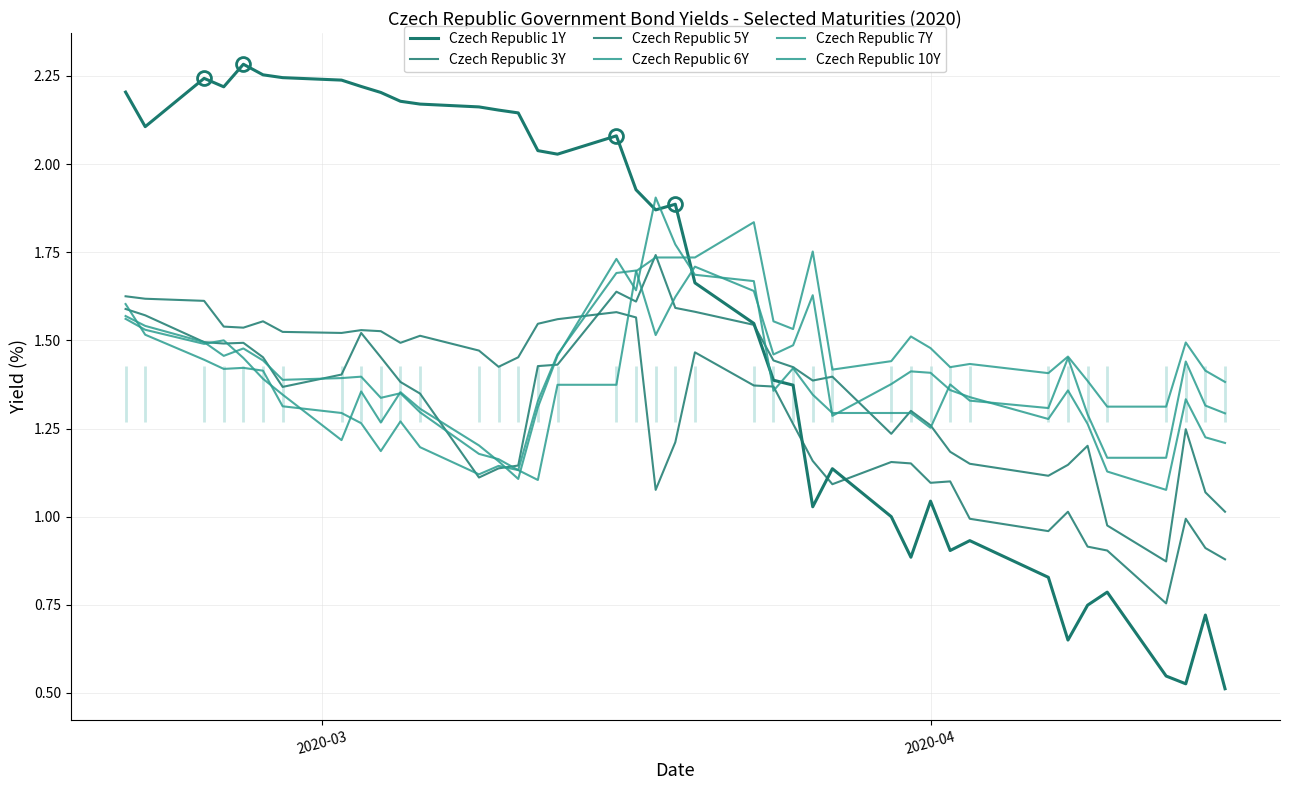

Is the value of Czech Republic 6Y at 2020-03 greater than the value of Czech Republic 5Y at 14?

Yes